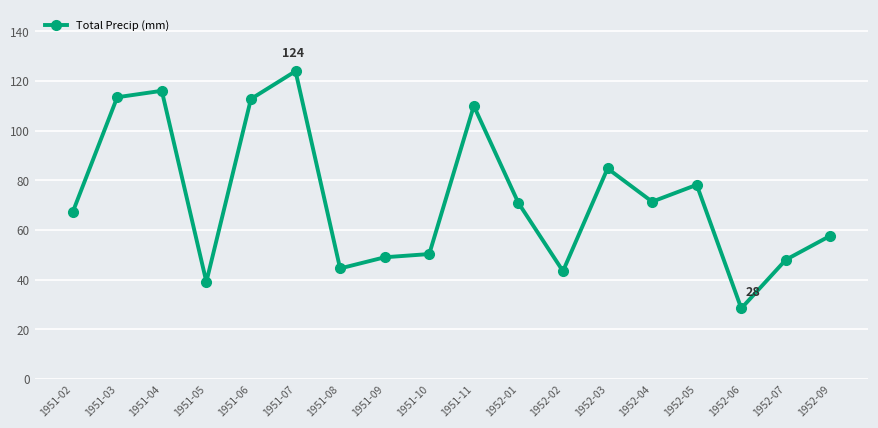

At which category does the chart reach its minimum across all series?

1952-06